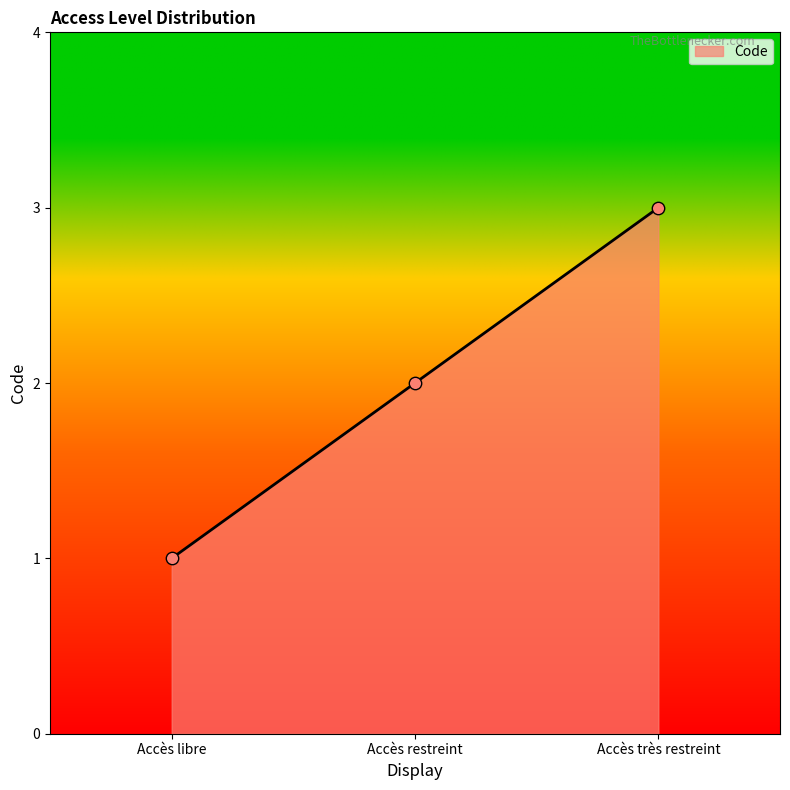

What is the change in value from Accès libre to Accès très restreint?

+2